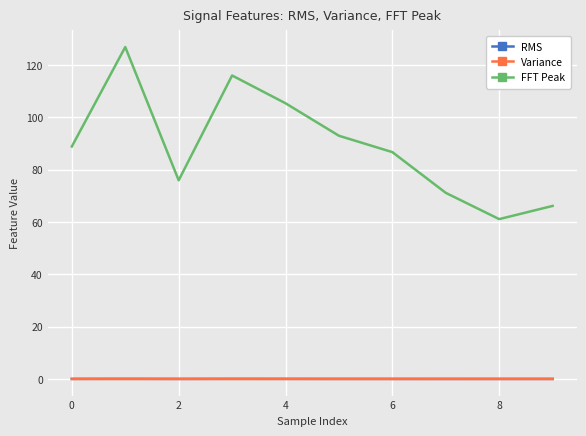

True or false: FFT Peak and Variance intersect in this chart.

False